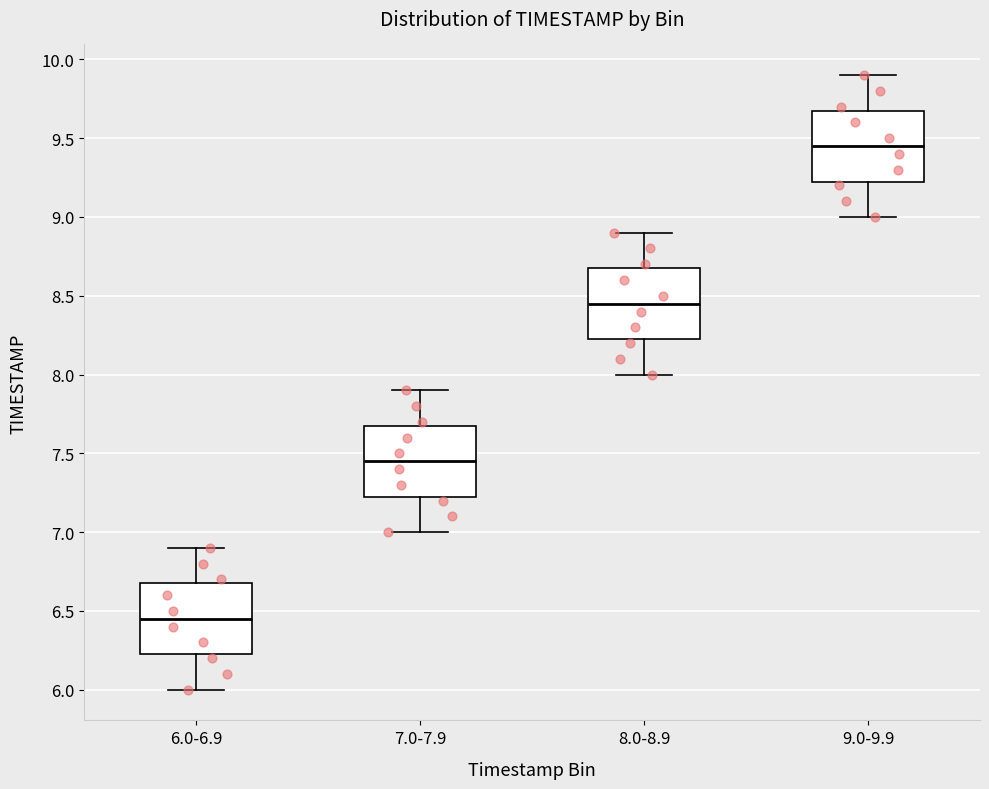

Where does the median line of the box for 6.0-6.9 sit on the y-axis? The values are not printed on the chart, so give them approximately, as read against the axis.

6.45